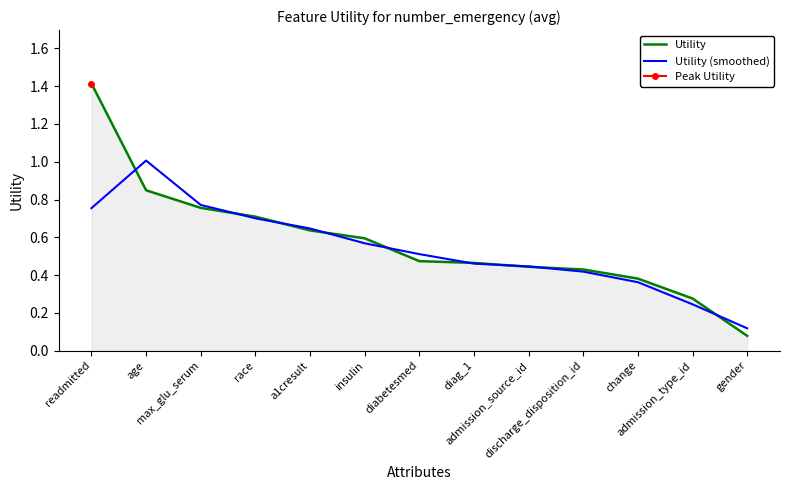

Reading right to left, list all the values displayed in this chart.

Utility: gender=0.1	admission_type_id=0.3	change=0.4	discharge_disposition_id=0.4	admission_source_id=0.4	diag_1=0.5	diabetesmed=0.5	insulin=0.6	a1cresult=0.6	race=0.7	max_glu_serum=0.8	age=0.8	readmitted=1.4
Utility (smoothed): gender=0.1	admission_type_id=0.2	change=0.4	discharge_disposition_id=0.4	admission_source_id=0.4	diag_1=0.5	diabetesmed=0.5	insulin=0.6	a1cresult=0.6	race=0.7	max_glu_serum=0.8	age=1.0	readmitted=0.8